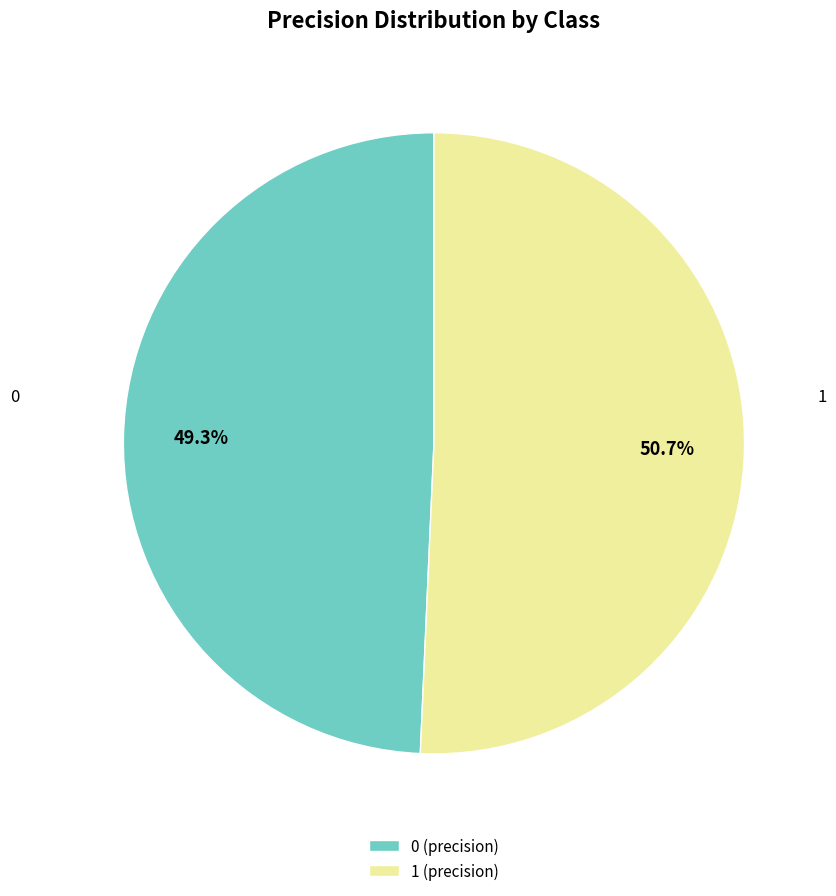

What is the total percentage of 0 and 1?

100.0%